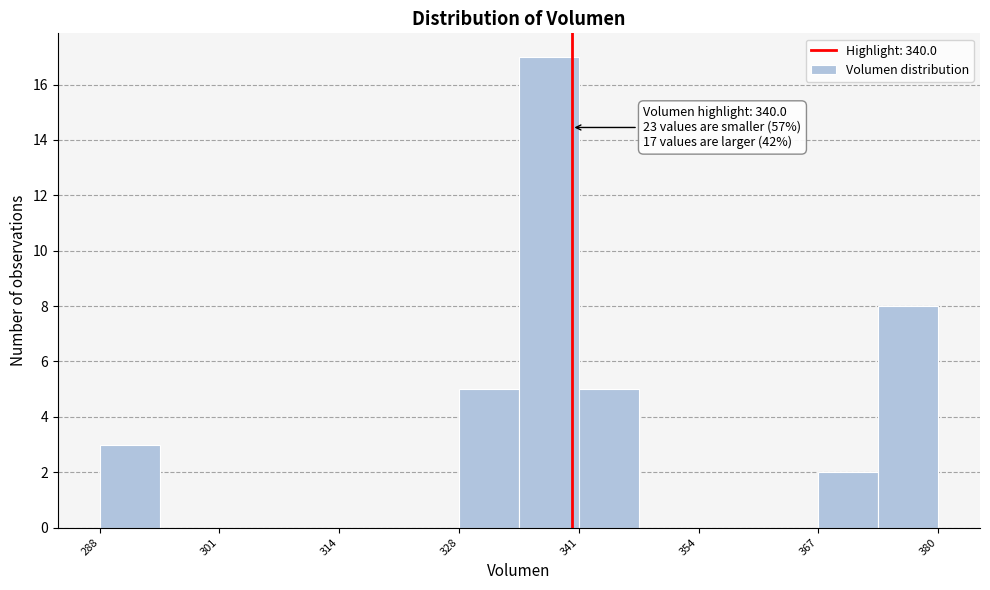

Around what value on the x-axis is the tallest bar? Give the approximate position of its centre, as read against the axis.

338